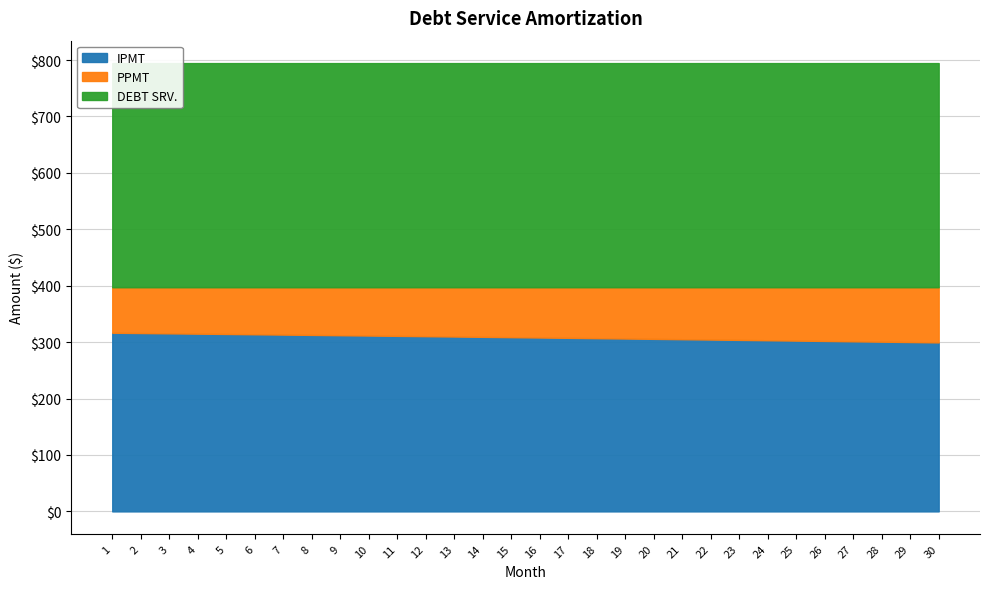

What is the value of the DEBT SRV. point at the 4th from the left?

397.3